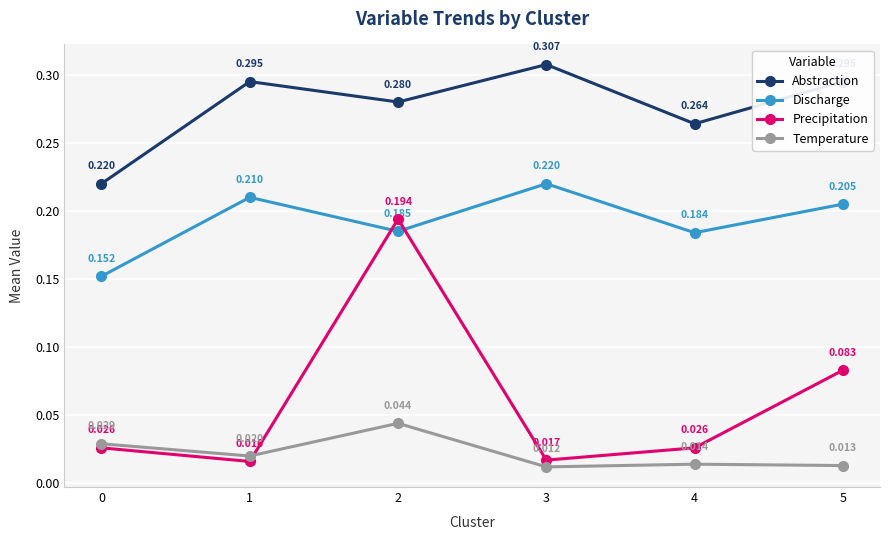

List the series in order of their overall mean, lowest first.

Temperature, Precipitation, Discharge, Abstraction